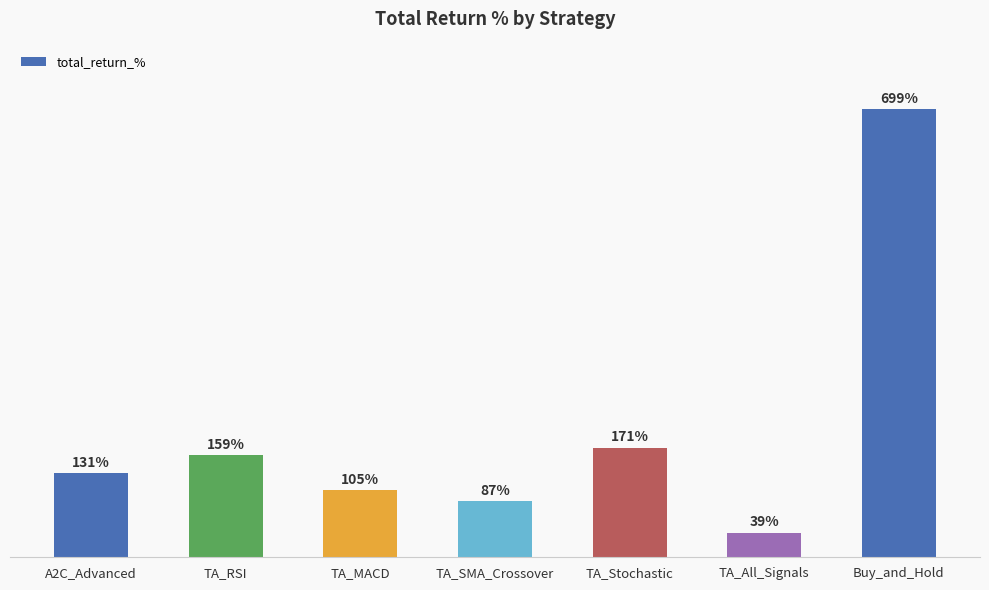

At which category does the chart reach its peak across all series?

Buy_and_Hold